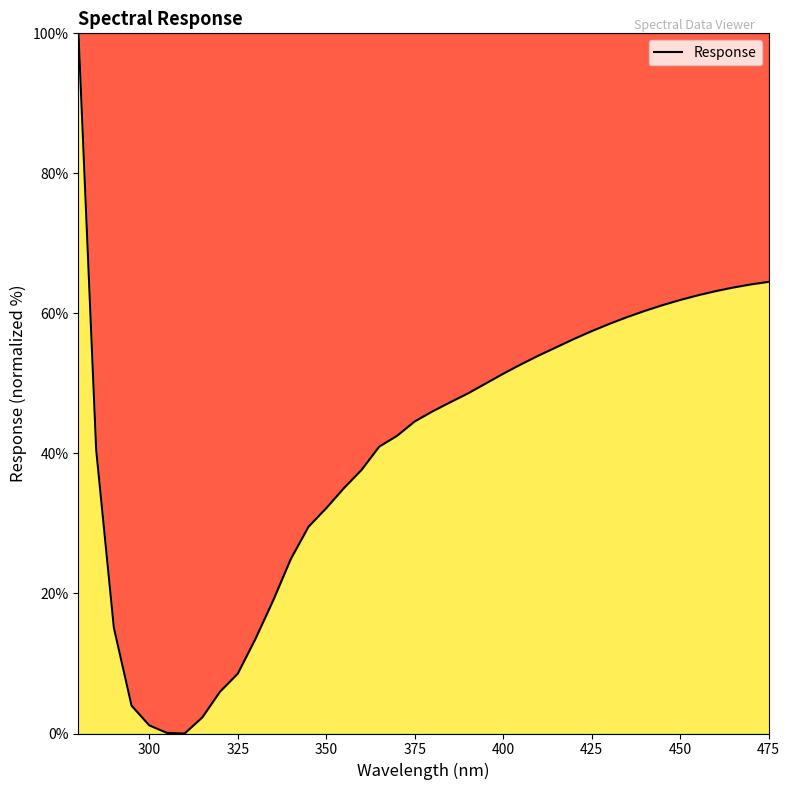

What is the greatest value displayed?

100.0